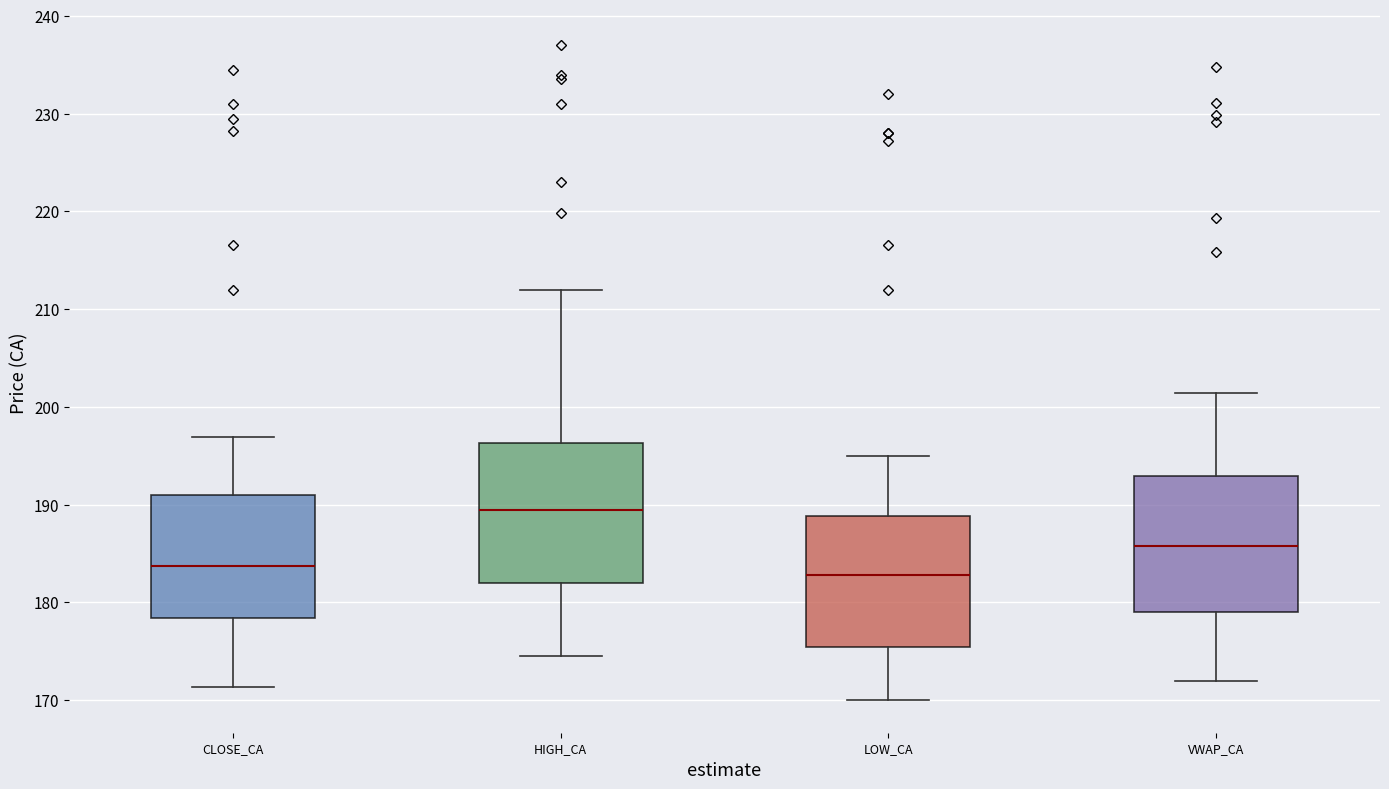

Reading left to right, transcribe this box plot: for each box, give where its median line is, the range the box spans, and where its two whiskers end, as read against the y-axis. The values are not printed on the chart, so give them approximately, as read against the axis.

CLOSE_CA: median 184, box 178 to 191, whiskers 171 to 197
HIGH_CA: median 189, box 182 to 196, whiskers 175 to 212
LOW_CA: median 183, box 175 to 189, whiskers 170 to 195
VWAP_CA: median 186, box 179 to 193, whiskers 172 to 201